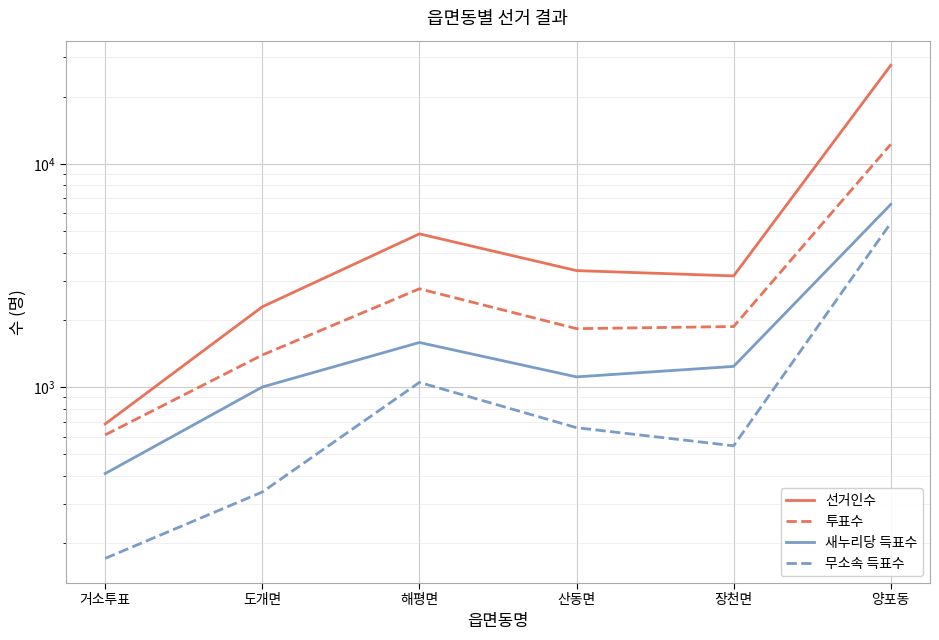

What is the difference between the maximum and minimum values in the 새누리당 득표수 series?

6167